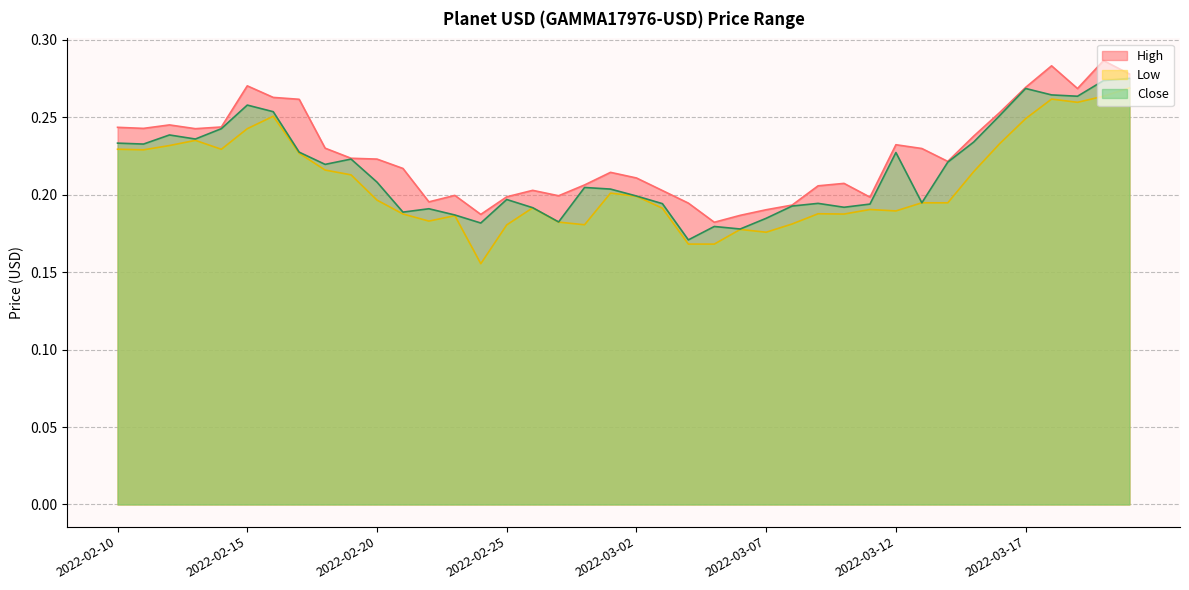

Rank the series at 2022-03-14 from highest to lowest value.

High, Close, Low